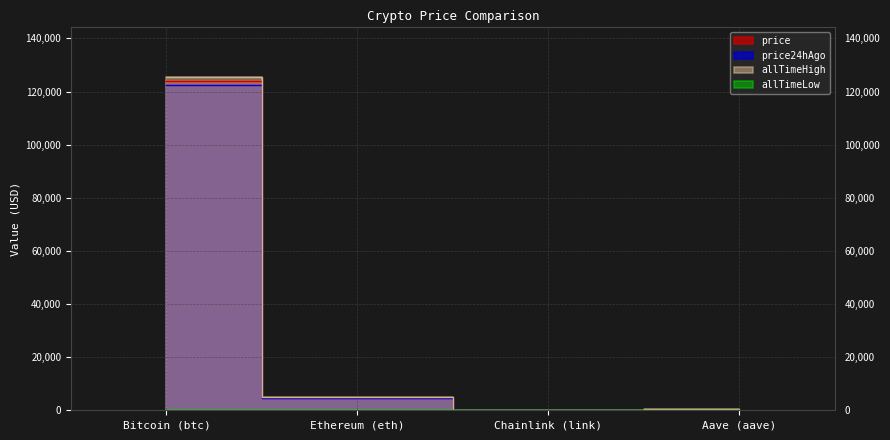

Count the number of categories in the chart.

4